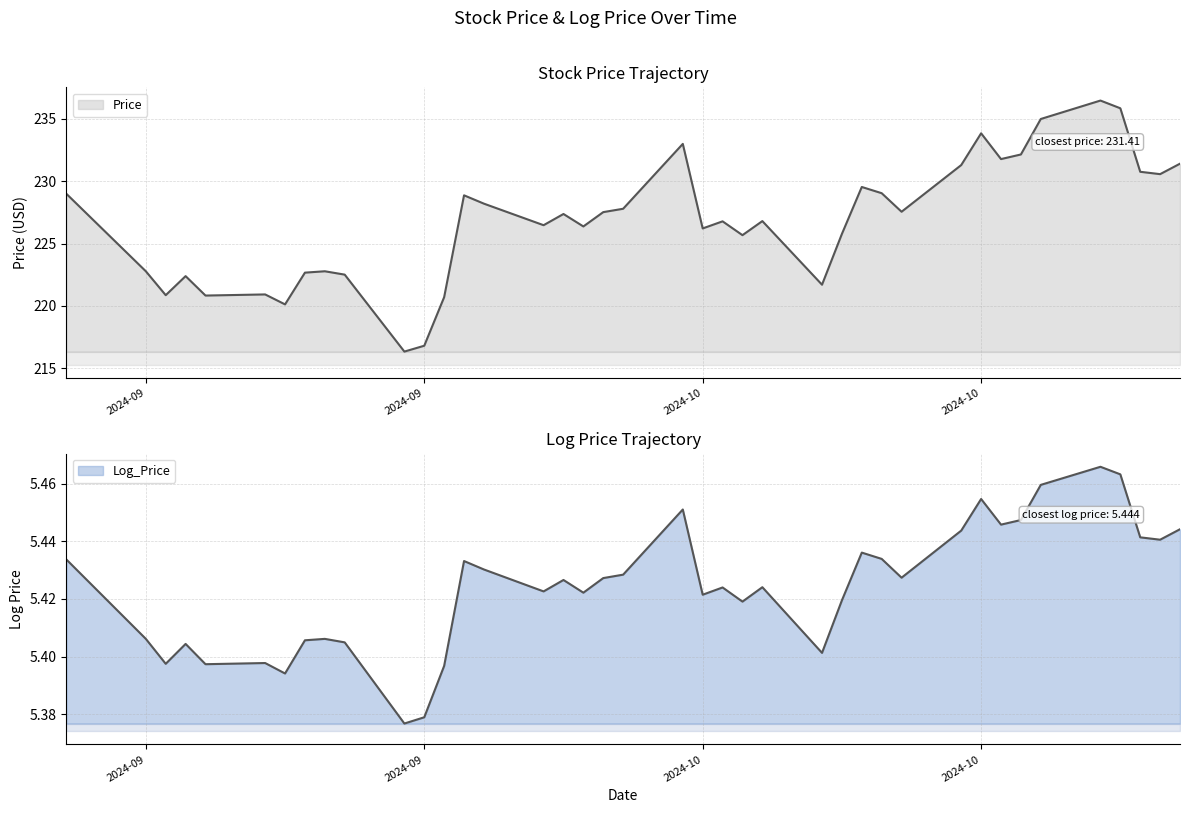

How many categories are shown in the chart?

40